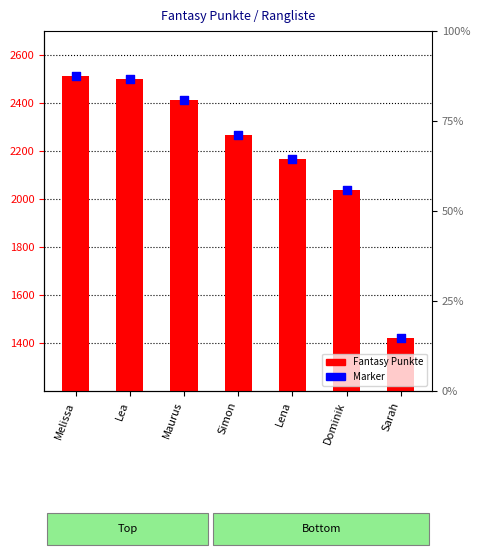

What is the total value across all series at Lena?

4336